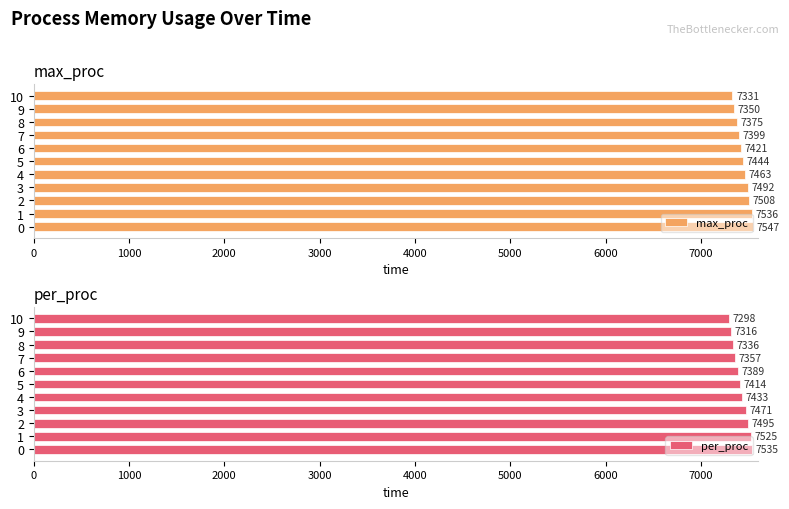

The max_proc series shows 9705 at 6. True or false?

False